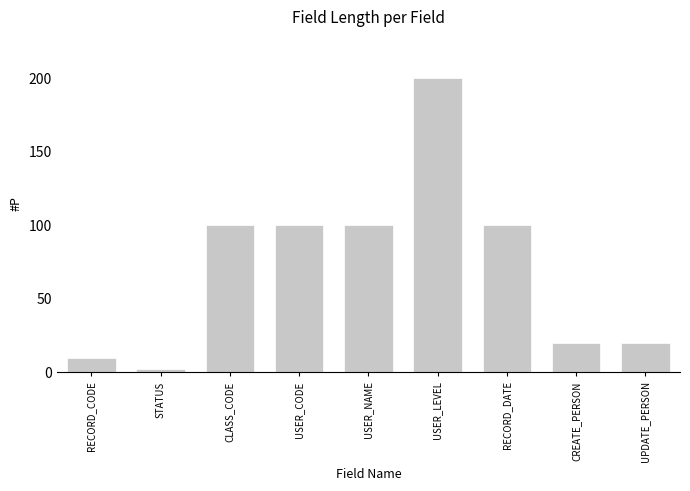

Reading left to right, list all the values displayed in this chart.

RECORD_CODE=10	STATUS=2	CLASS_CODE=100	USER_CODE=100	USER_NAME=100	USER_LEVEL=200	RECORD_DATE=100	CREATE_PERSON=20	UPDATE_PERSON=20